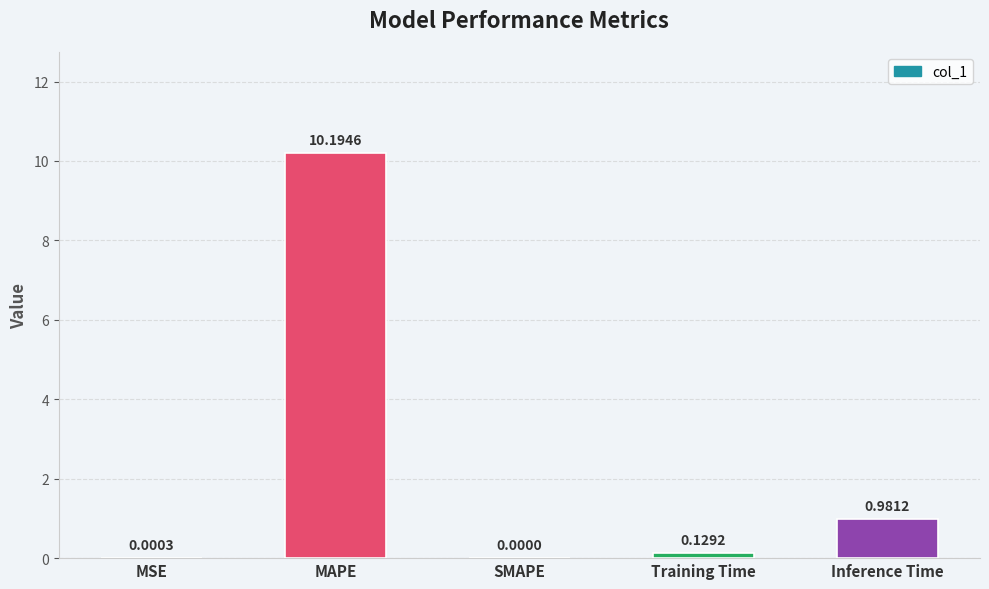

The value at MAPE is 10.2. True or false?

True